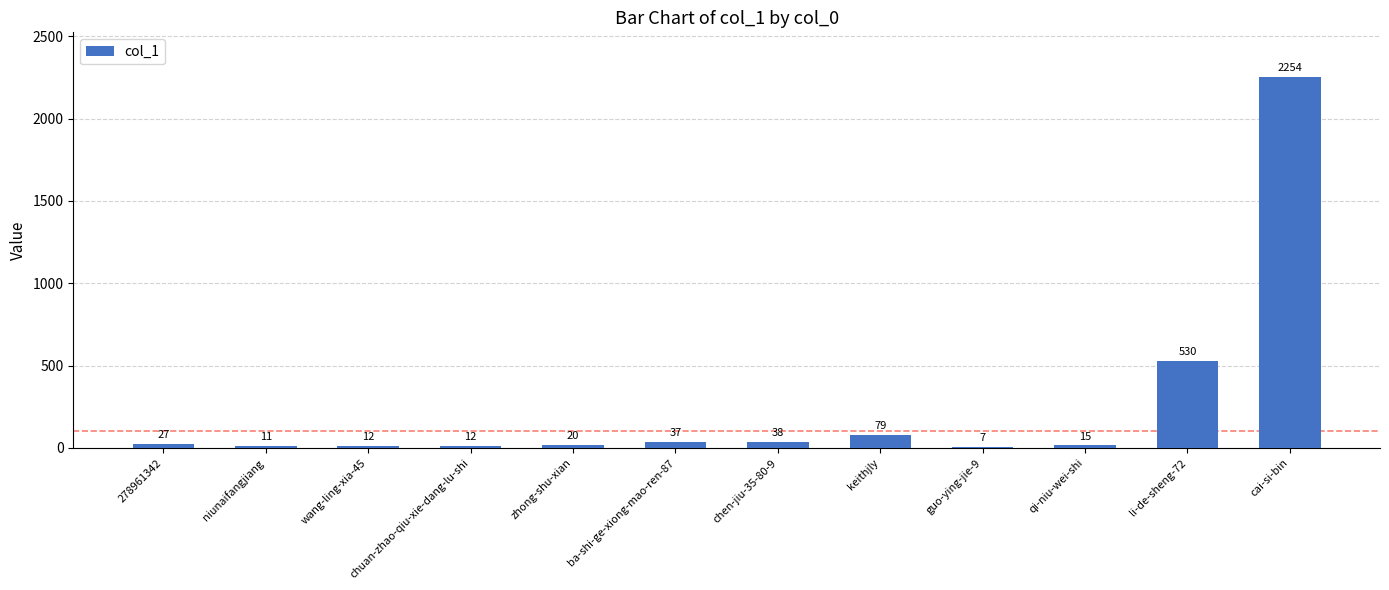

Does the chart contain stacked bars?

No